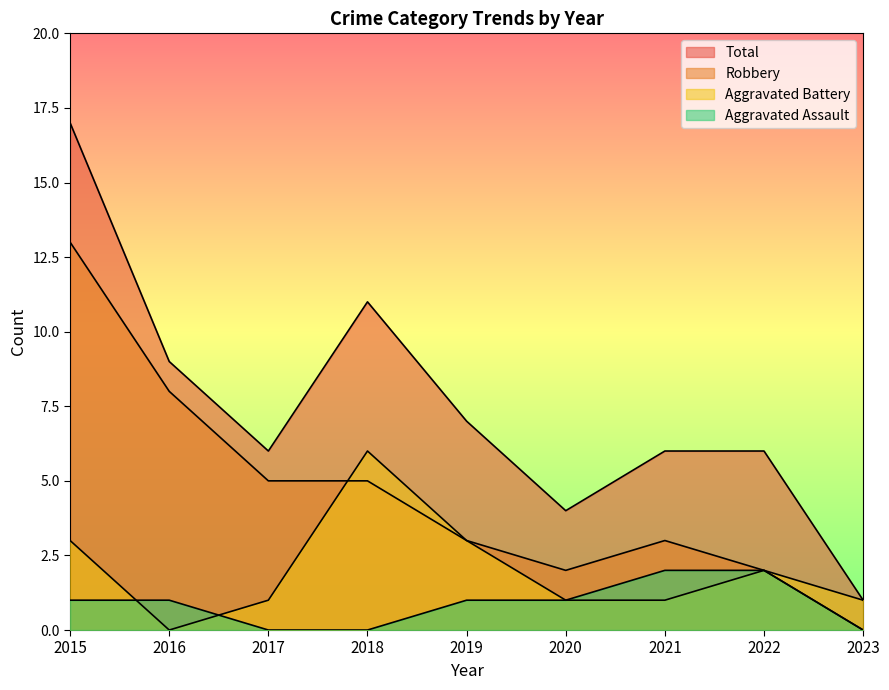

How many data points in Aggravated Assault are less than 1?

3